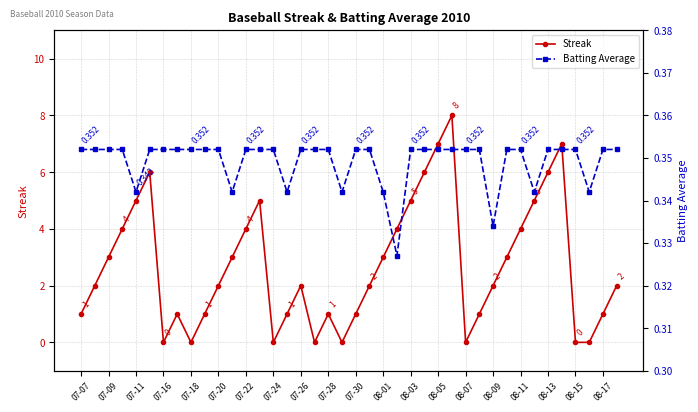

True or false: Streak has a value of 1 at 07-30.

True